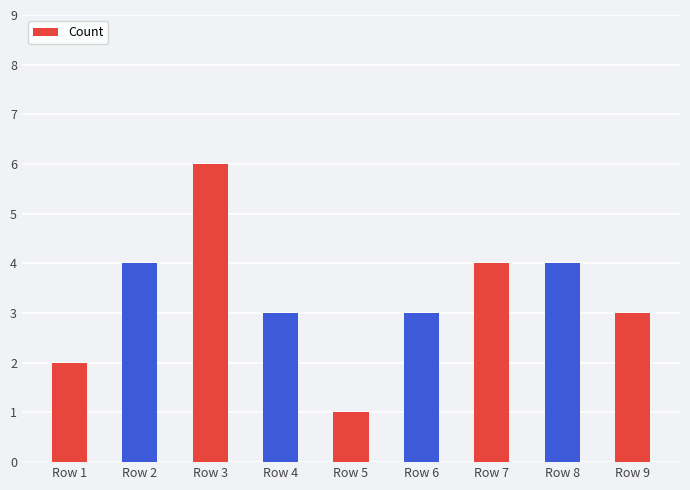

The value at Row 1 is 2. True or false?

True